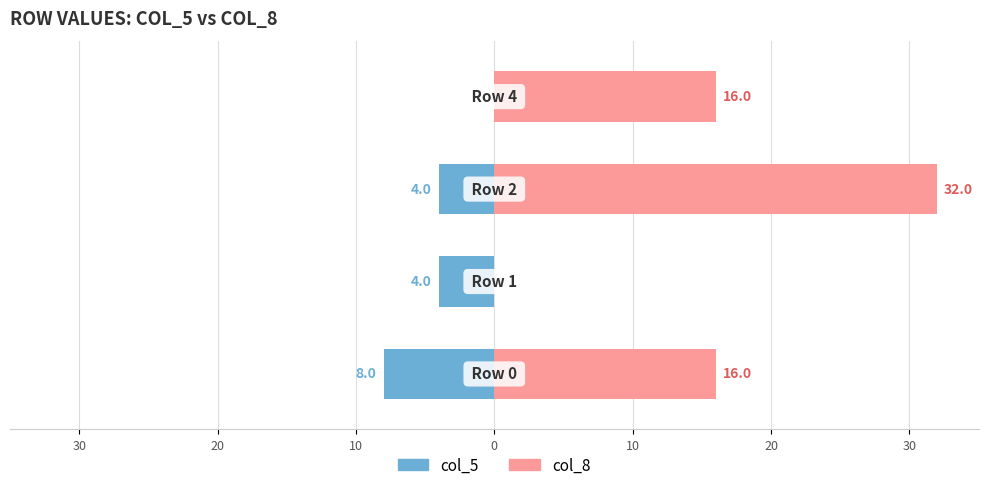

Which series has the largest total across all categories?

col_8